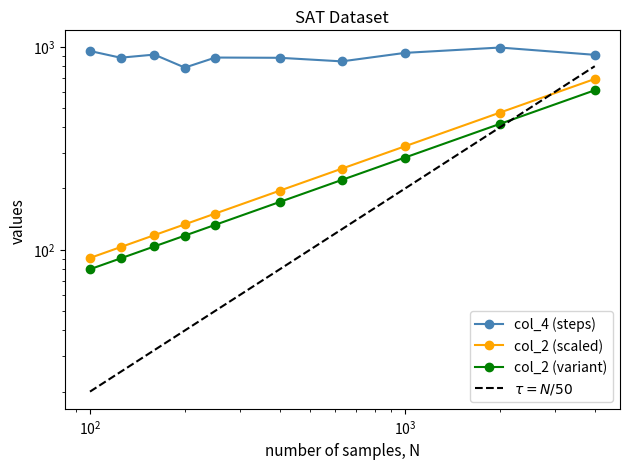

Reading left to right, what are all the values shown in this chart?

col_4 (steps): 950.5	881.0	912.5	787.5	882.5	880.0	845.0	930.5	988.5	910.0
col_2 (scaled): 91.0	102.9	117.8	133.2	150.6	195.1	250.4	322.9	472.7	692.1
col_2 (variant): 80.1	90.5	103.7	117.2	132.6	171.7	220.4	284.1	416.0	609.1
$\tau = N/50$: 20.0	25.0	32.0	40.0	50.0	80.0	126.0	200.0	400.0	800.0